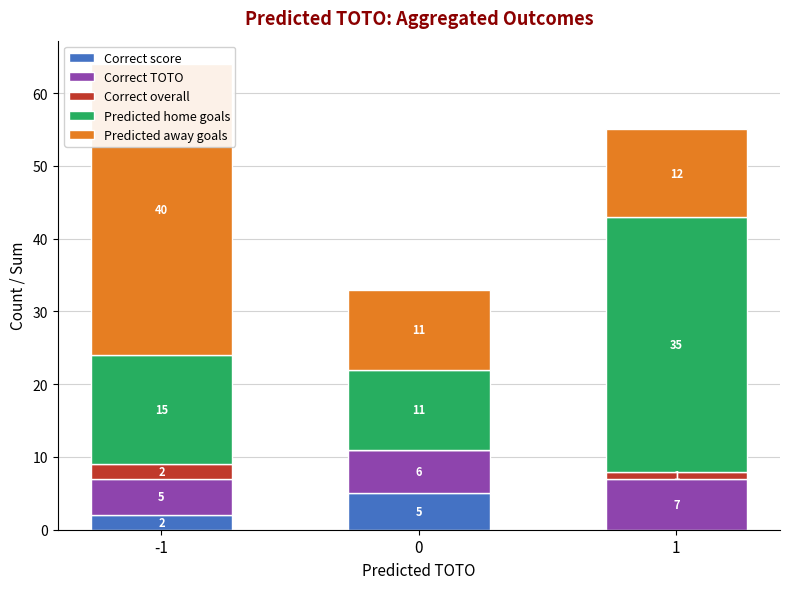

What is the total value across all series at 1?

55